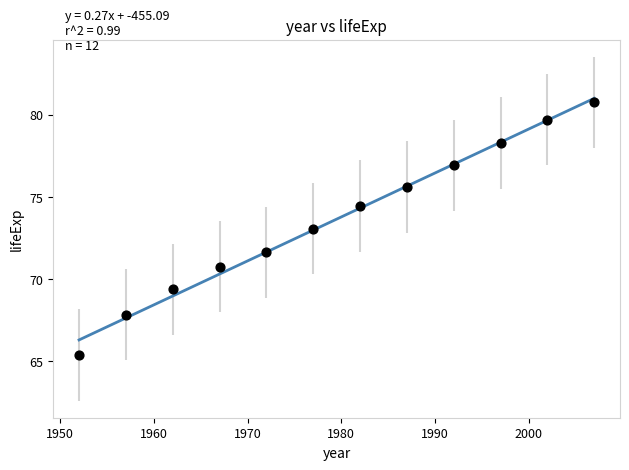

What is the range of X values (max minus min)?

55.0